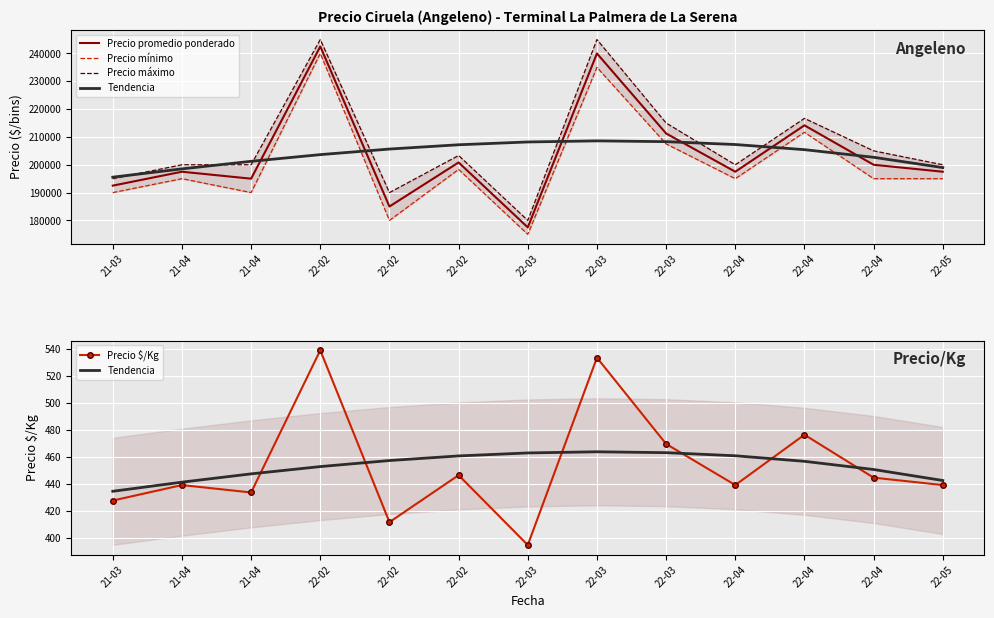

What is the label of the 9th point from the left?

22-03